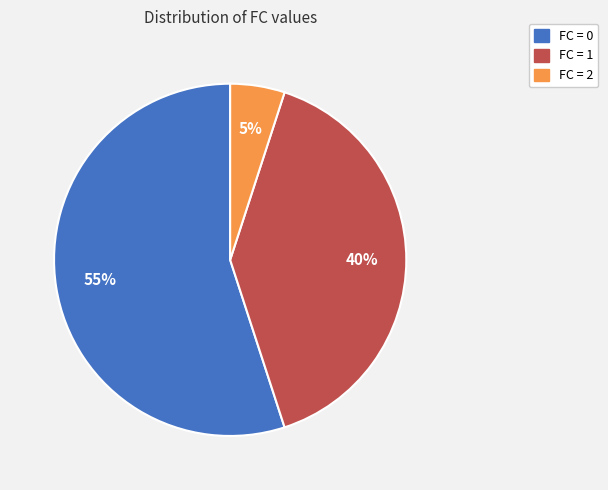

To the nearest percent, what is the average slice percentage?

33%